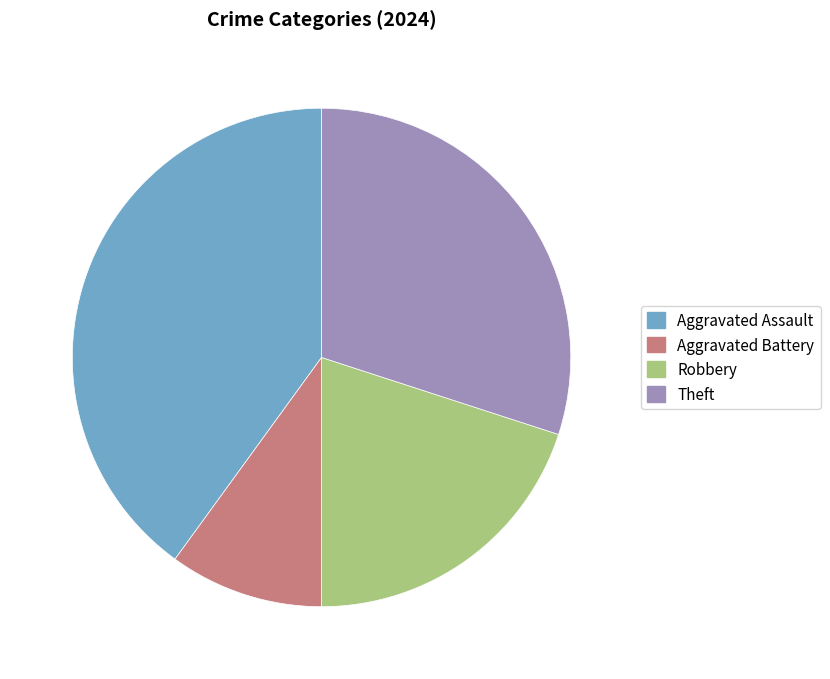

Between Aggravated Battery and Robbery, which is larger?

Robbery